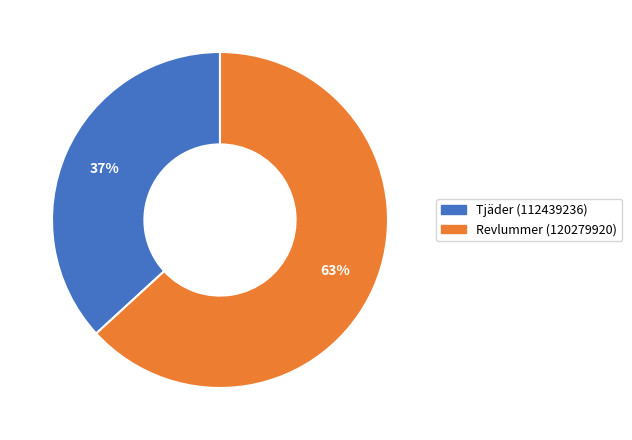

What is the smallest slice in the pie chart?

Tjäder (112439236)